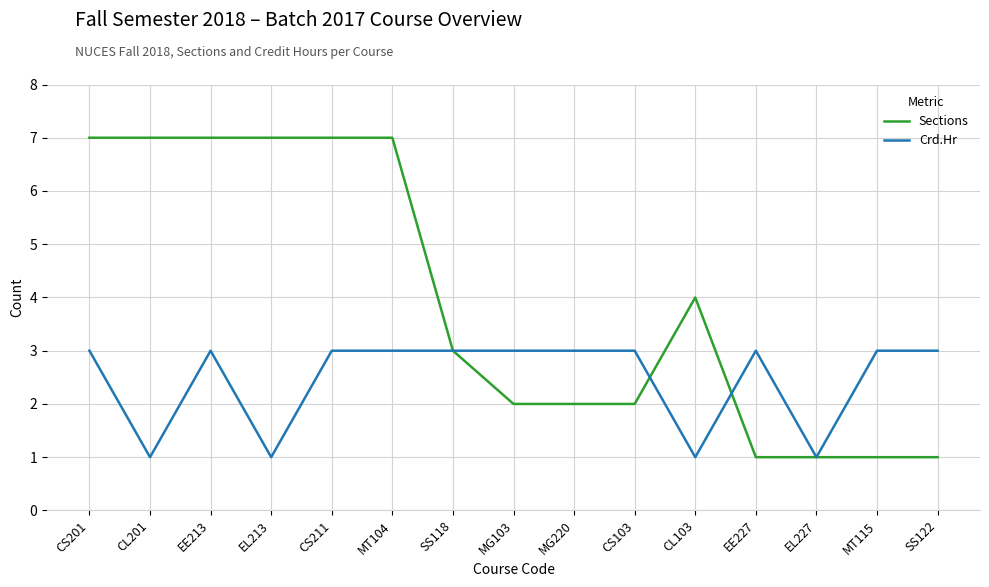

What is the sum of all Sections values?

59